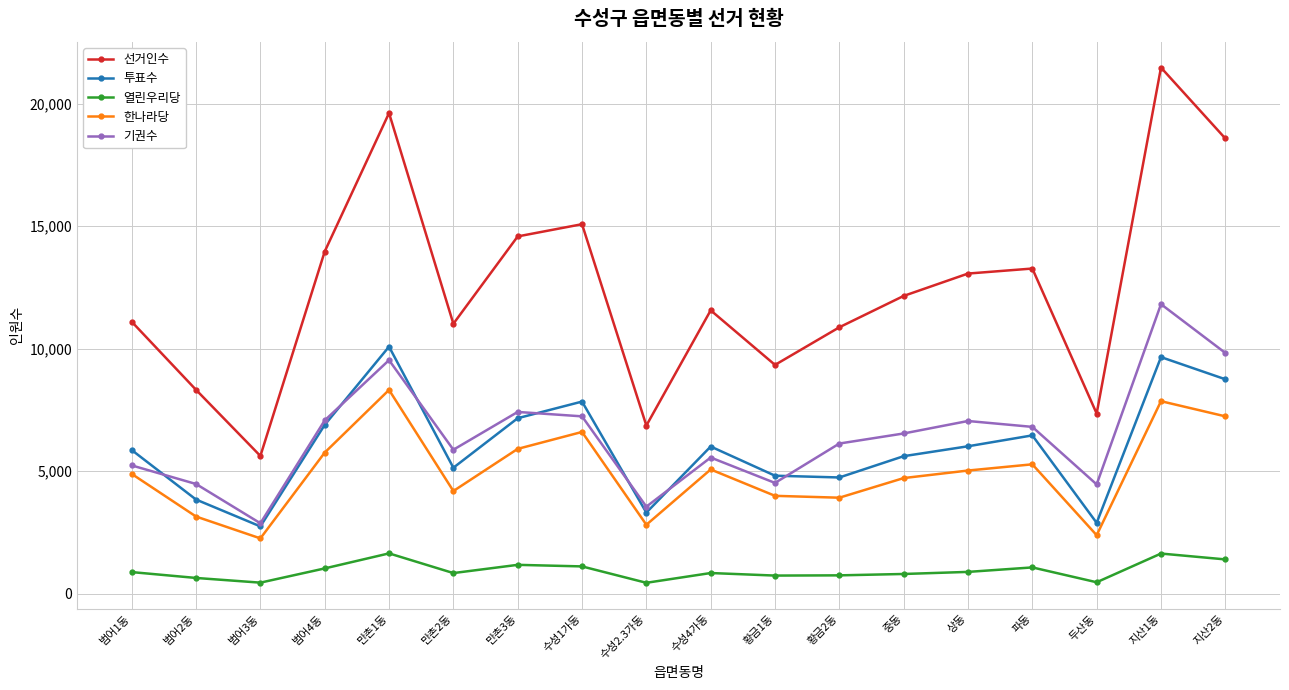

Rank the series by their maximum value, from highest to lowest.

선거인수, 기권수, 투표수, 한나라당, 열린우리당